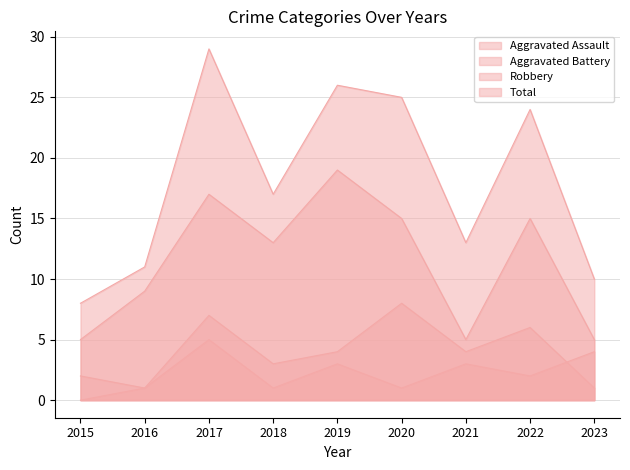

Does the chart display data point markers on the line(s)?

No